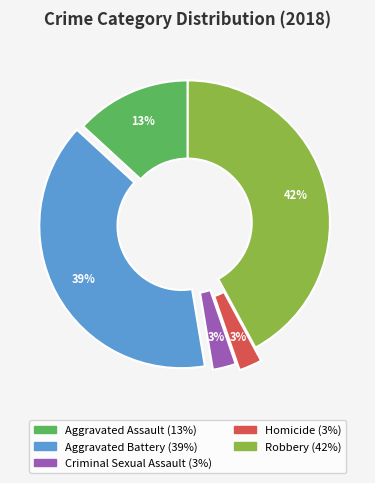

Do Criminal Sexual Assault and Aggravated Assault together represent more than half of the pie?

No